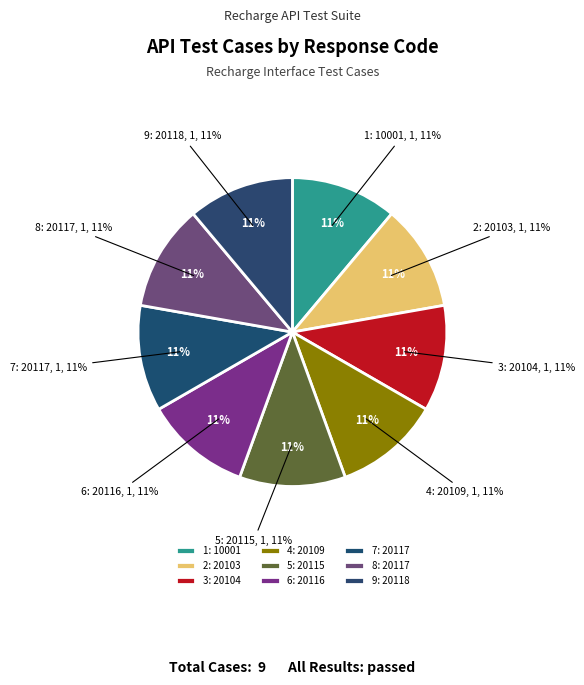

Do 9: 20118 and 1: 10001 together represent more than half of the pie?

No